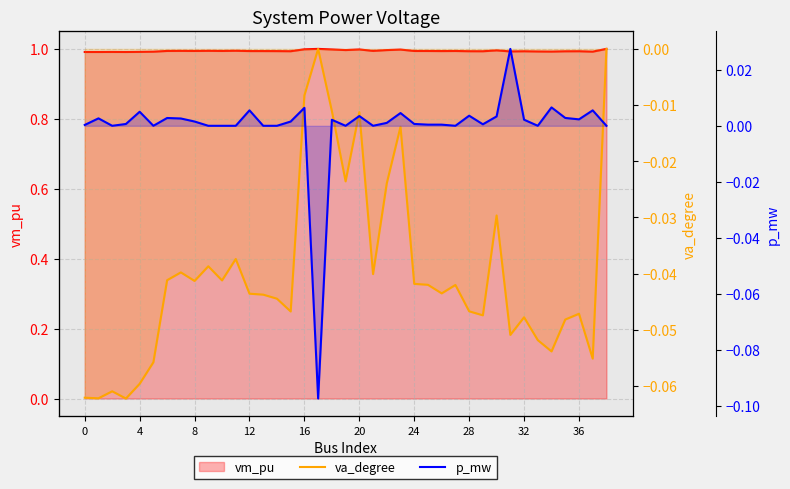

Is the value of vm_pu at 28 greater than the value of va_degree at 28?

Yes